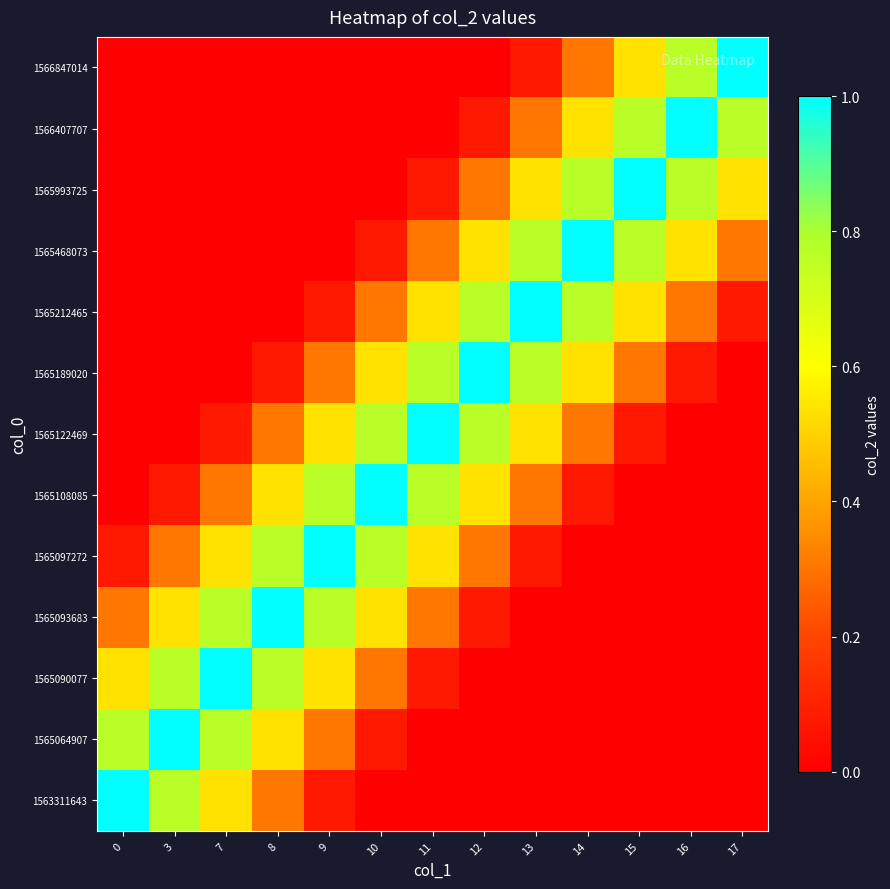

Rank the series by their maximum value, from lowest to highest.

1563311643, 1565064907, 1565090077, 1565093683, 1565097272, 1565108085, 1565122469, 1565189020, 1565212465, 1565468073, 1565993725, 1566407707, 1566847014